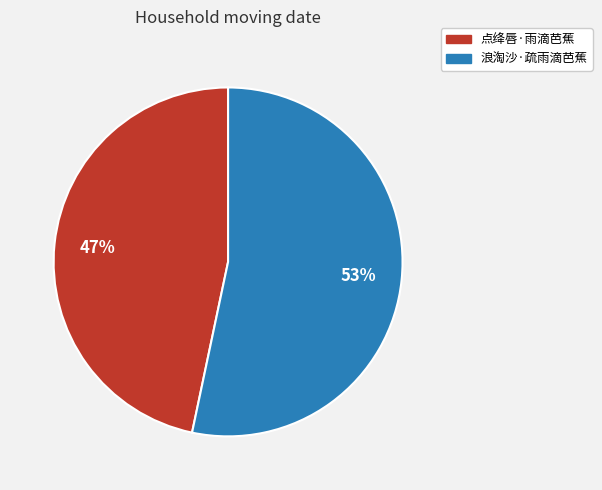

True or false: 点绛唇·雨滴芭蕉 accounts for 47% of the total.

True